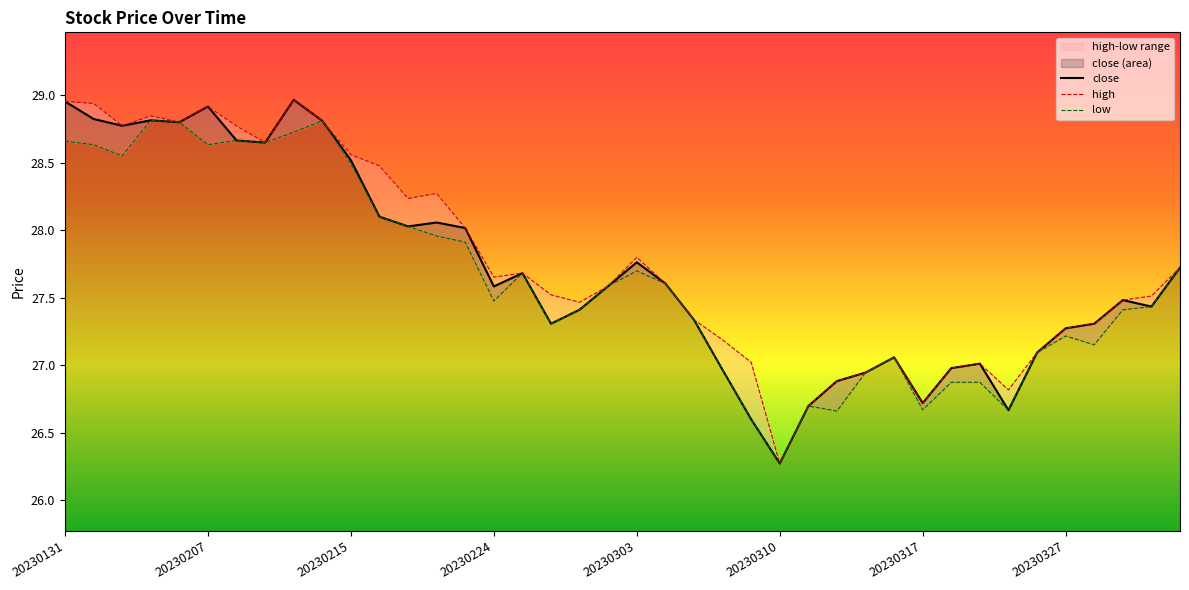

Which label corresponds to the smallest value in the chart?

20230310